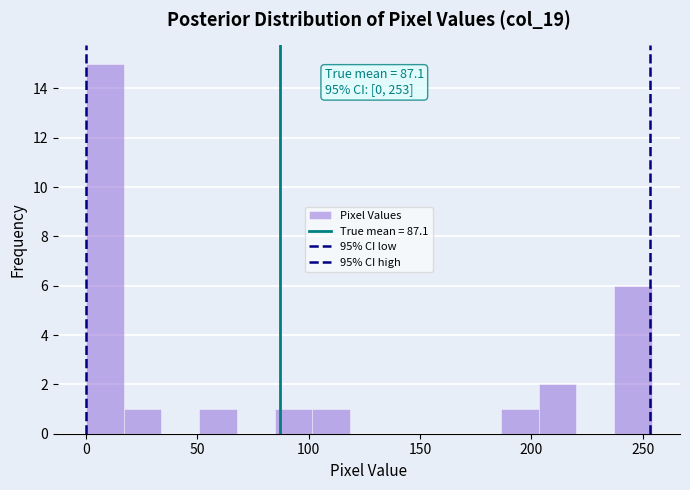

Around what value on the x-axis is the tallest bar? Give the approximate position of its centre, as read against the axis.

10